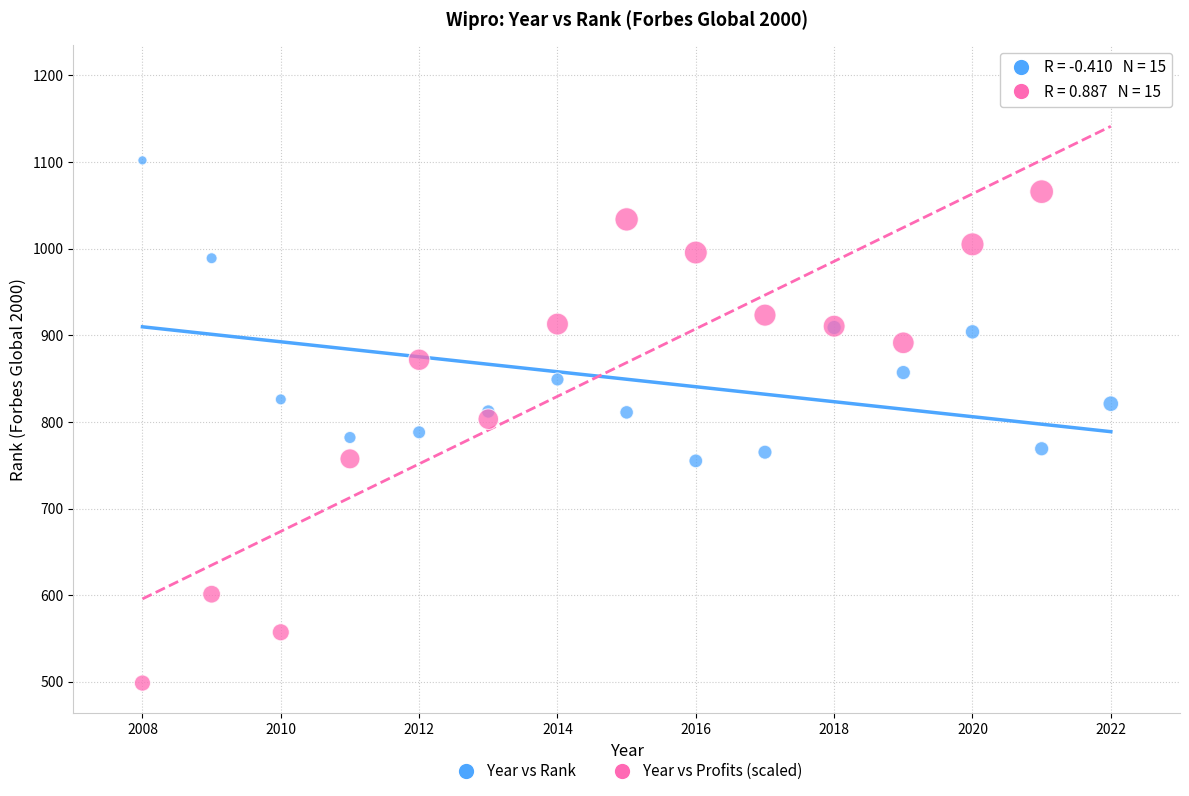

What are all the series names shown in the legend?

Year vs Rank, Year vs Profits (scaled)